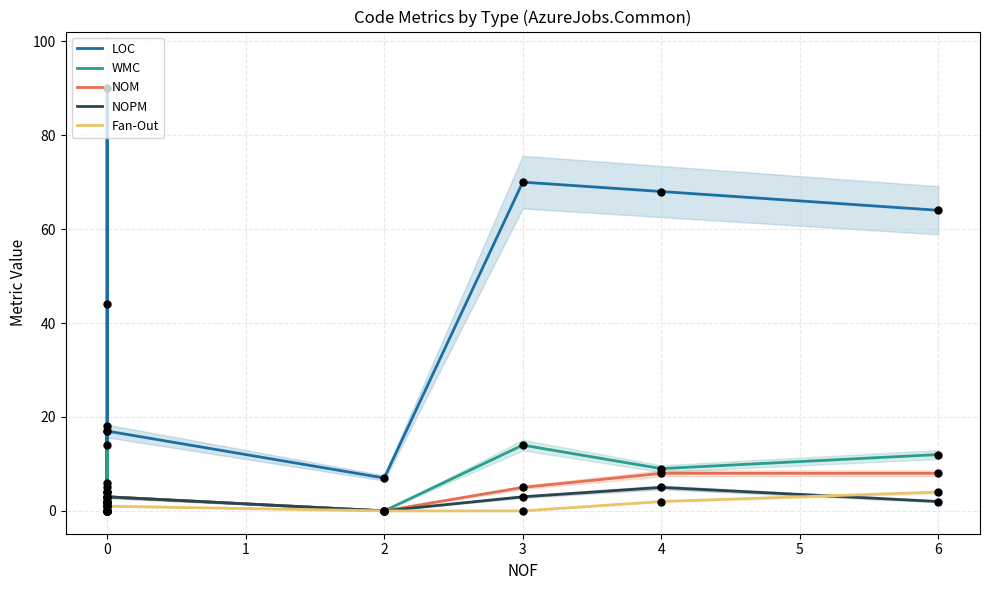

Which series contains the lowest Y value?

WMC